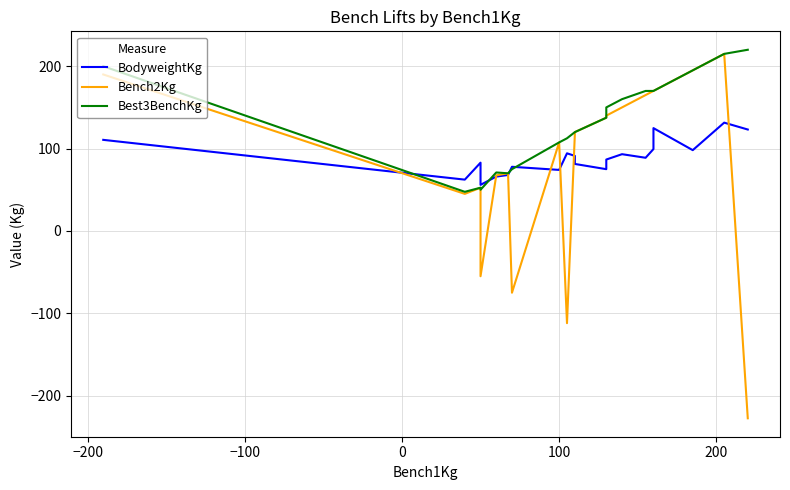

How many values in the Bench2Kg series exceed 120?

9